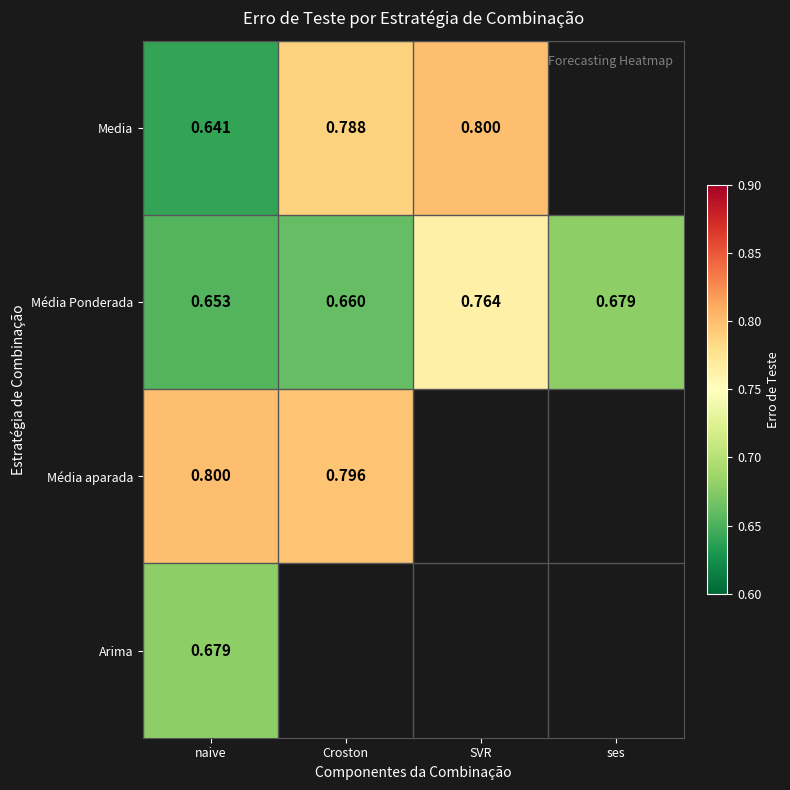

What is the maximum value shown in the chart?

0.8